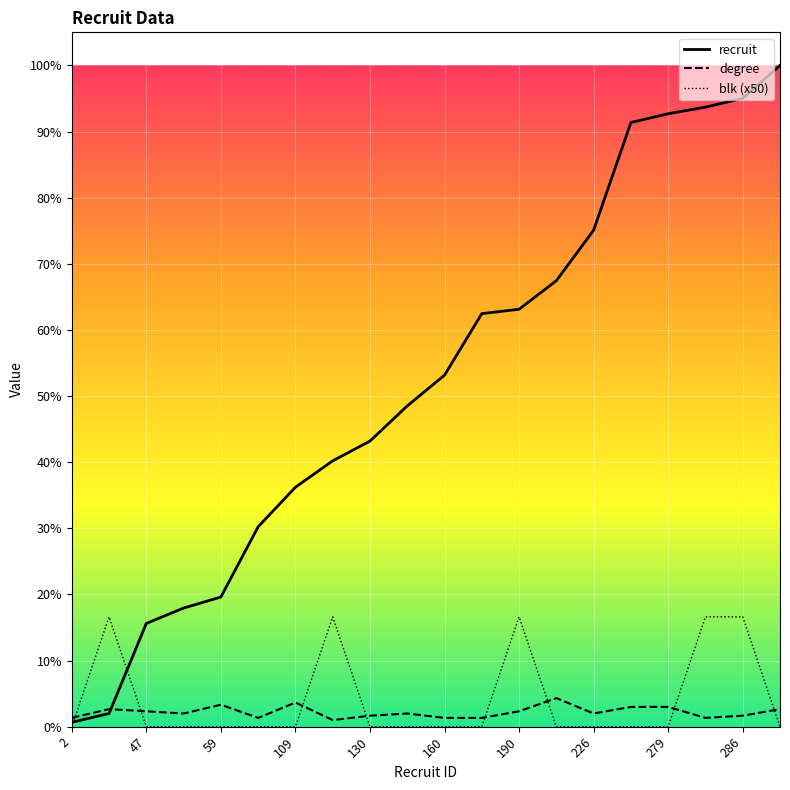

Which label corresponds to the smallest value in the chart?

2